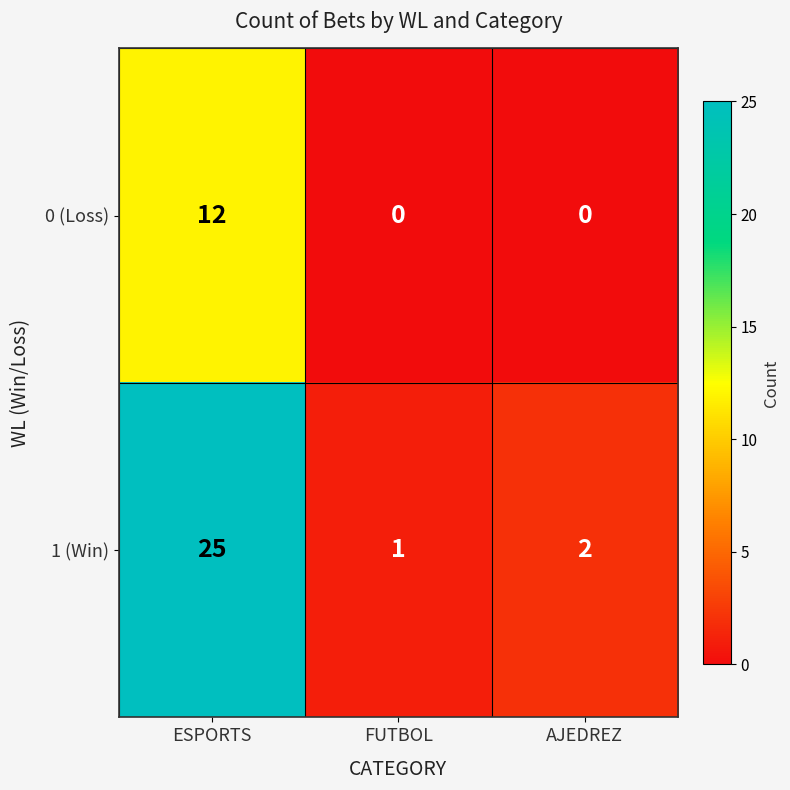

Rank the series by their maximum value, from highest to lowest.

1 (Win), 0 (Loss)